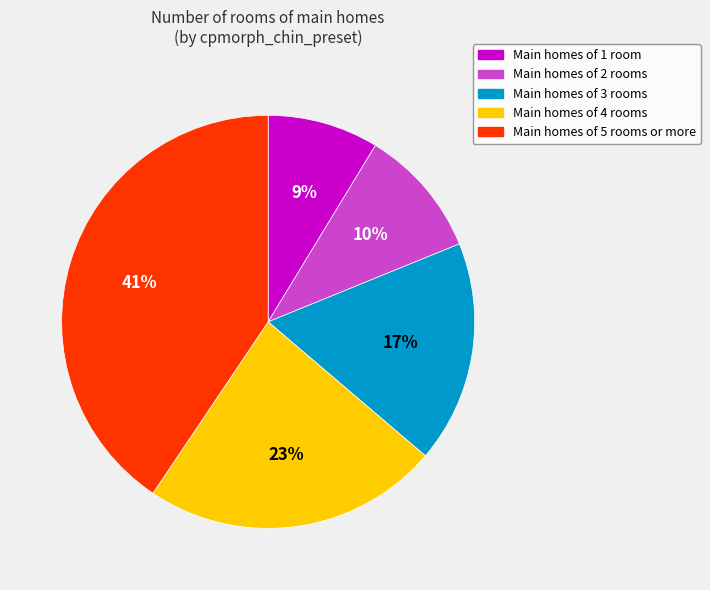

Is there any slice that represents more than half of the pie?

No